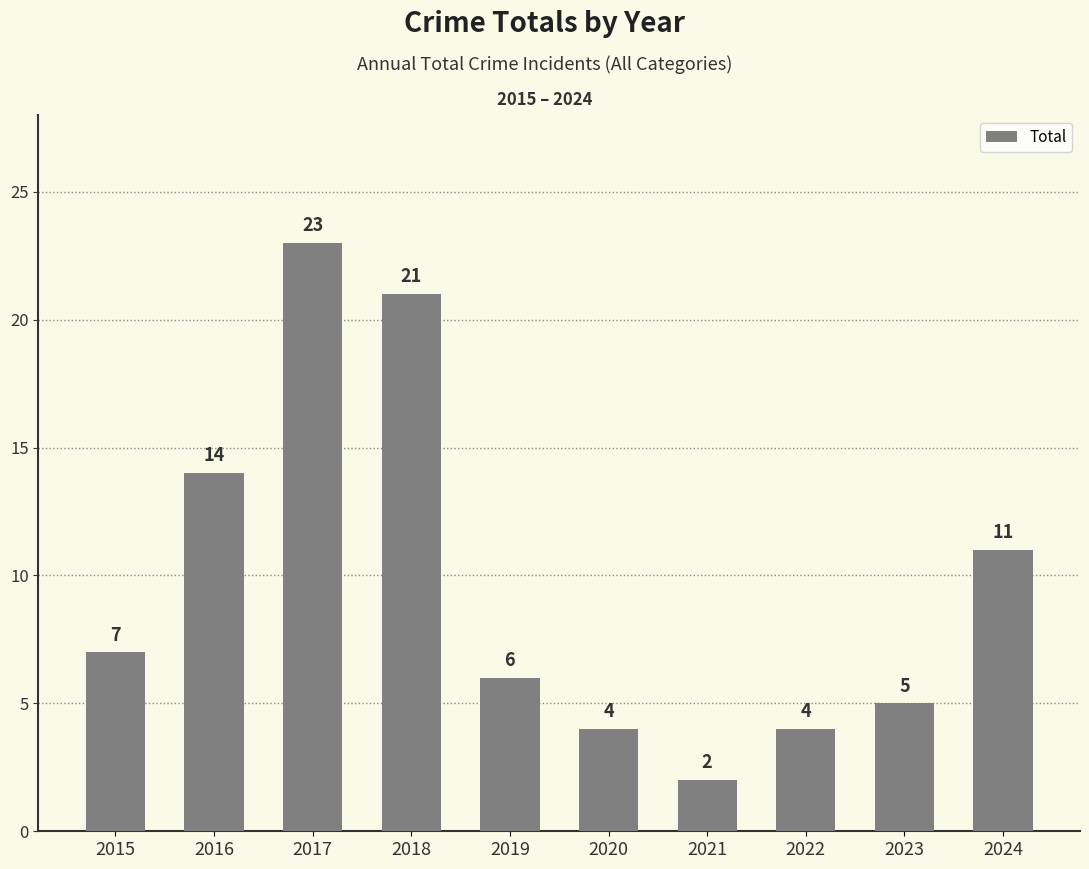

What is the value of the 9th bar from the left?

5